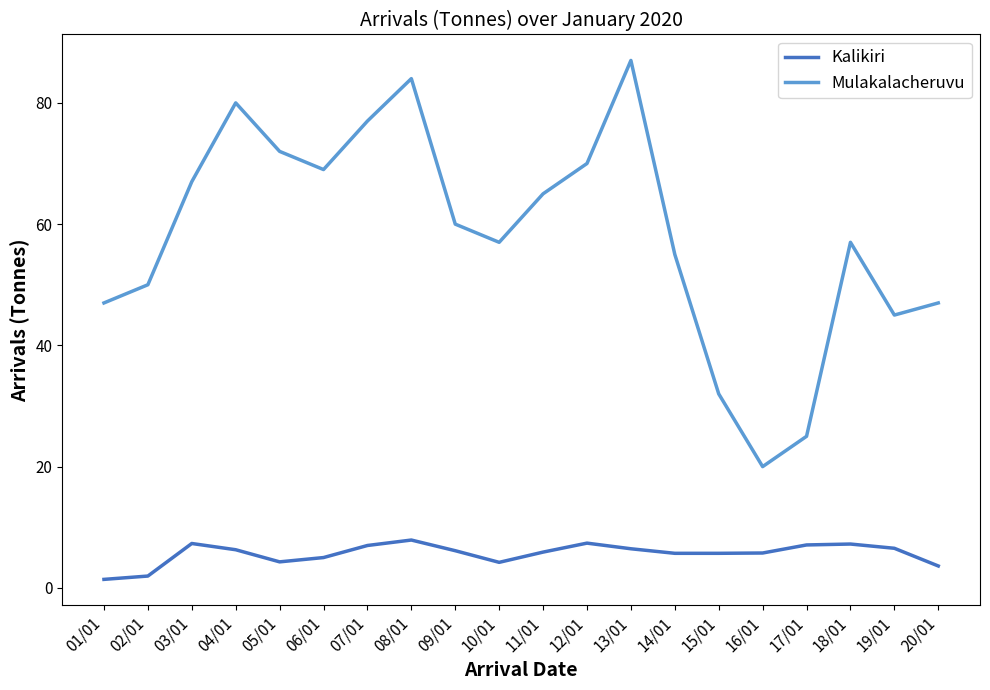

Is the value of Kalikiri at 08/01 greater than the value of Mulakalacheruvu at 14/01?

No